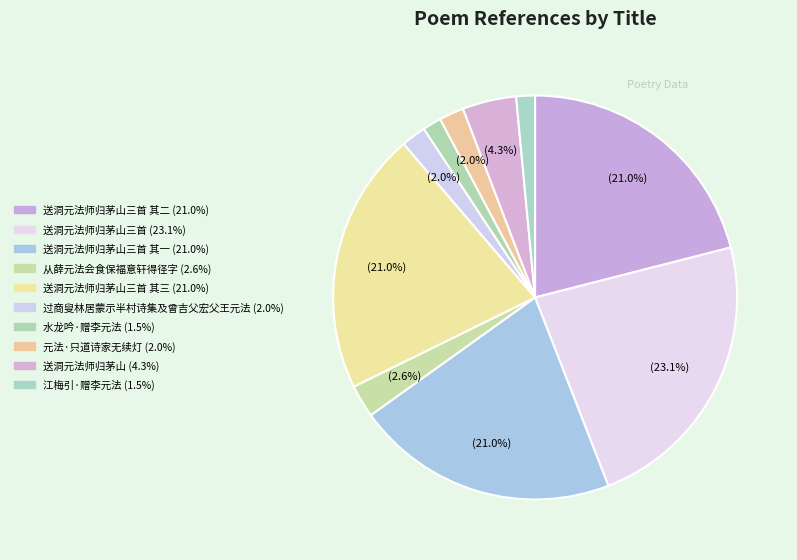

How many segments does this pie chart have?

10